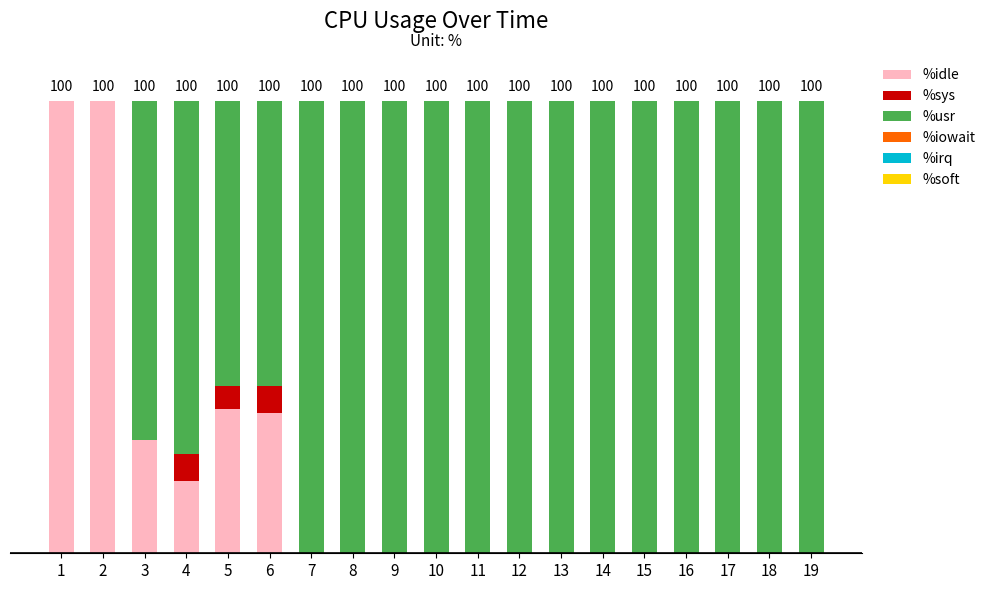

Which has a higher value, 2 or 13?

2